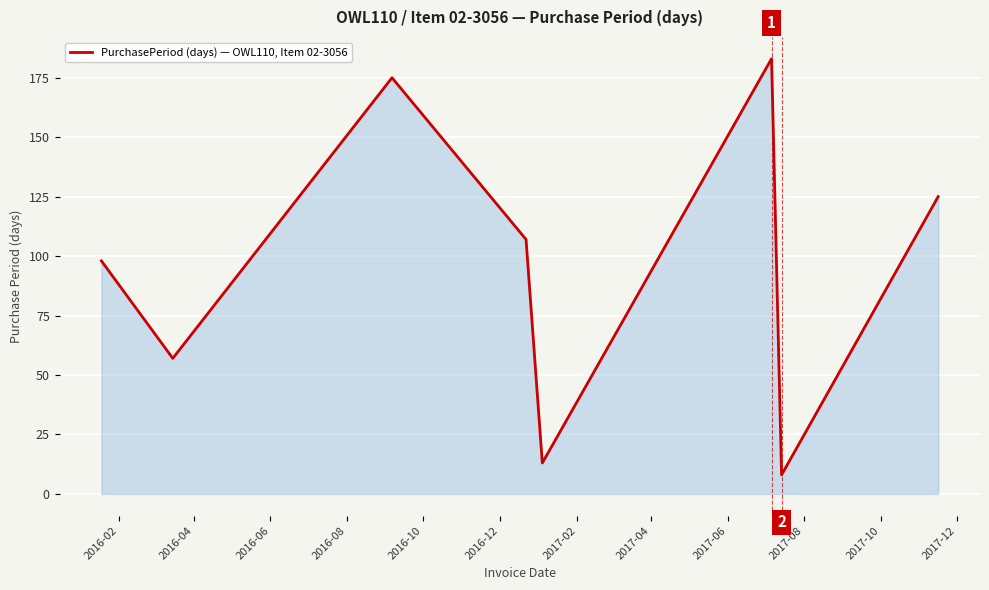

True or false: there are more than 0 points higher than both neighbors.

True